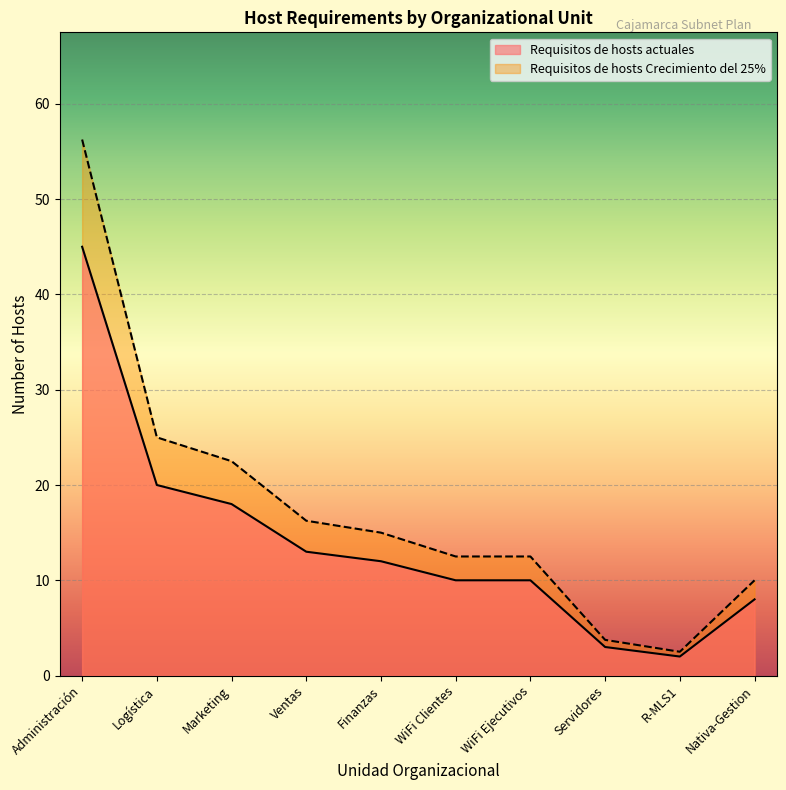

Read the Requisitos de hosts actuales value at Finanzas.

12.0